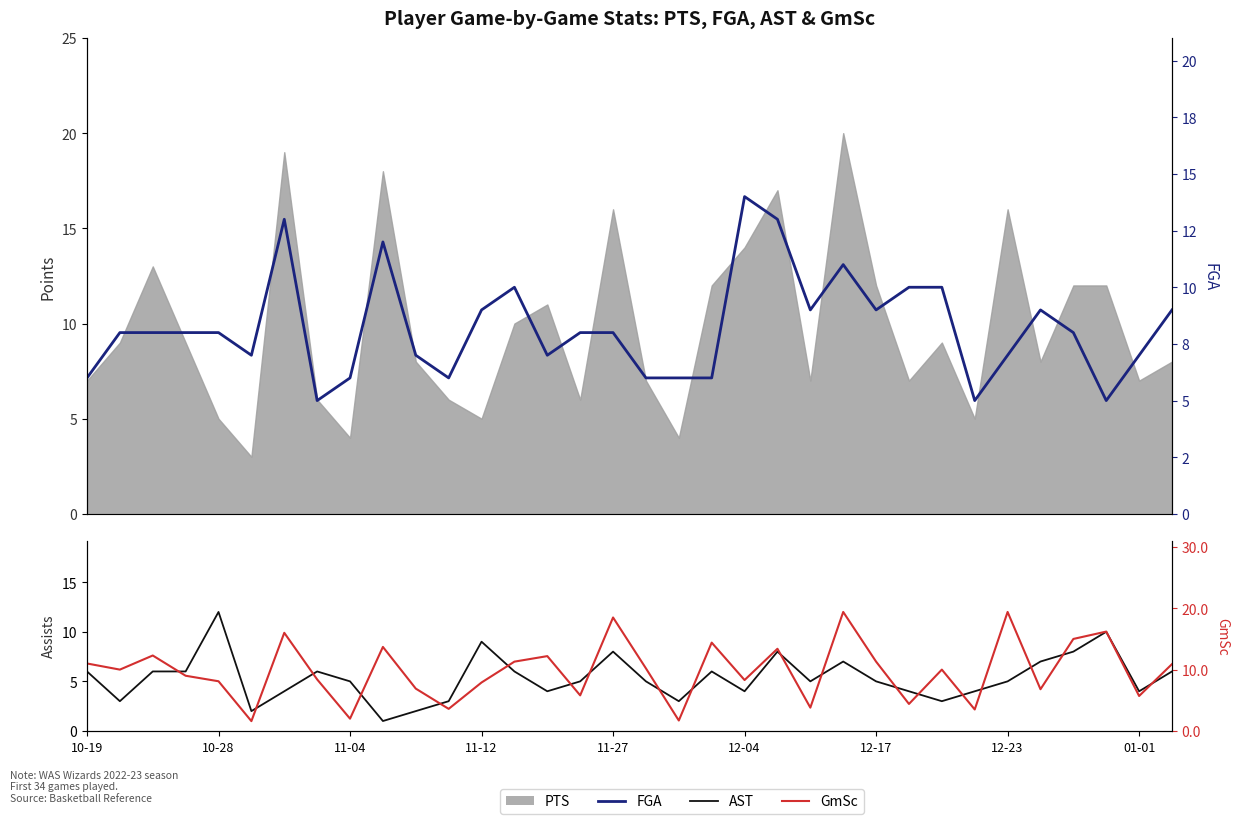

What is the label of the 32nd point from the left?

31